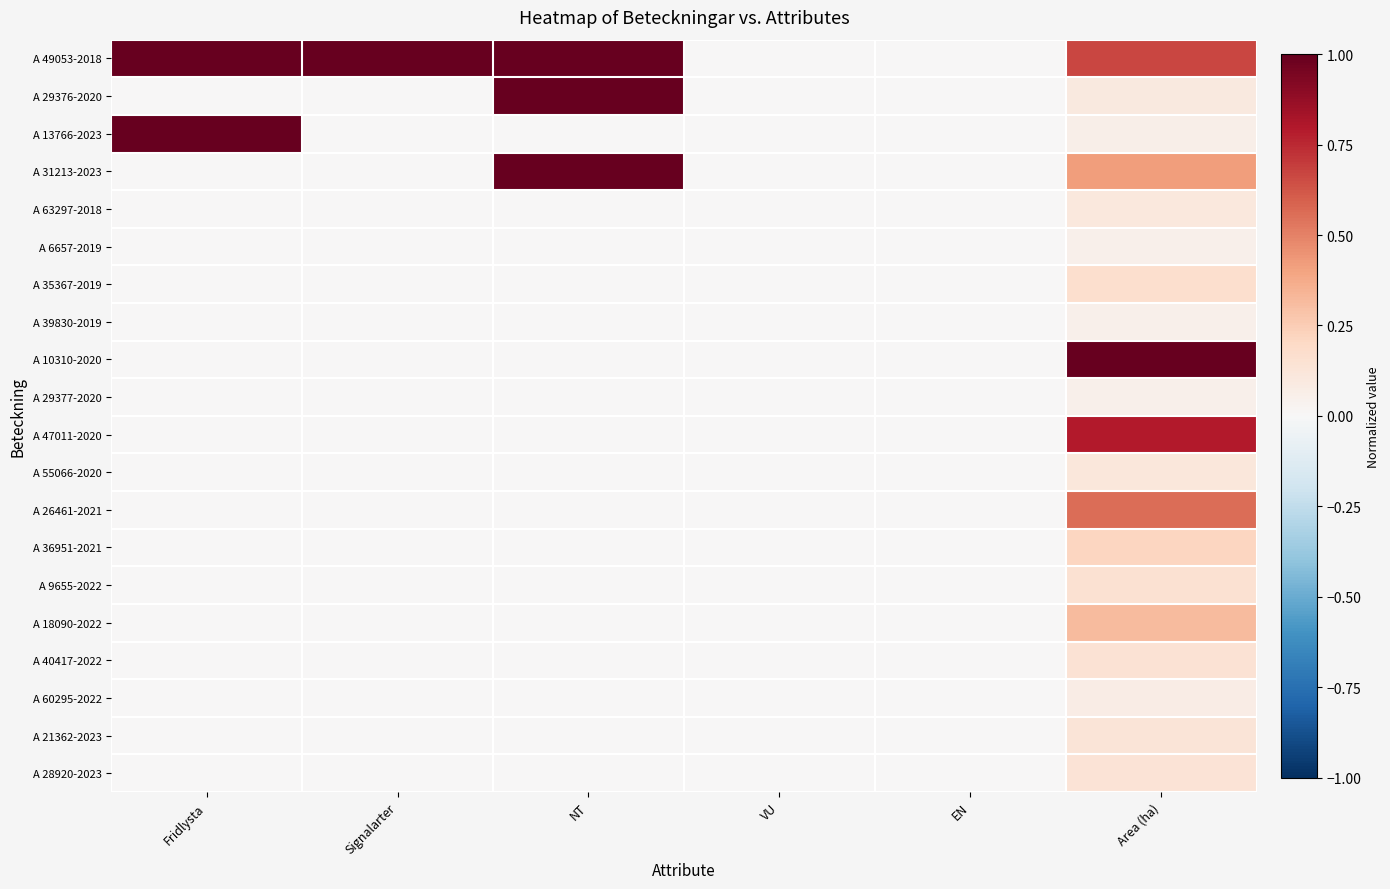

Reading right to left, transcribe all the data shown in this chart.

A 49053-2018: Area (ha)=0.7	EN=0.0	VU=0.0	NT=1.0	Signalarter=1.0	Fridlysta=1.0
A 29376-2020: Area (ha)=0.1	EN=0.0	VU=0.0	NT=1.0	Signalarter=0.0	Fridlysta=0.0
A 13766-2023: Area (ha)=0.1	EN=0.0	VU=0.0	NT=0.0	Signalarter=0.0	Fridlysta=1.0
A 31213-2023: Area (ha)=0.4	EN=0.0	VU=0.0	NT=1.0	Signalarter=0.0	Fridlysta=0.0
A 63297-2018: Area (ha)=0.1	EN=0.0	VU=0.0	NT=0.0	Signalarter=0.0	Fridlysta=0.0
A 6657-2019: Area (ha)=0.1	EN=0.0	VU=0.0	NT=0.0	Signalarter=0.0	Fridlysta=0.0
A 35367-2019: Area (ha)=0.2	EN=0.0	VU=0.0	NT=0.0	Signalarter=0.0	Fridlysta=0.0
A 39830-2019: Area (ha)=0.1	EN=0.0	VU=0.0	NT=0.0	Signalarter=0.0	Fridlysta=0.0
A 10310-2020: Area (ha)=1.0	EN=0.0	VU=0.0	NT=0.0	Signalarter=0.0	Fridlysta=0.0
A 29377-2020: Area (ha)=0.1	EN=0.0	VU=0.0	NT=0.0	Signalarter=0.0	Fridlysta=0.0
A 47011-2020: Area (ha)=0.8	EN=0.0	VU=0.0	NT=0.0	Signalarter=0.0	Fridlysta=0.0
A 55066-2020: Area (ha)=0.1	EN=0.0	VU=0.0	NT=0.0	Signalarter=0.0	Fridlysta=0.0
A 26461-2021: Area (ha)=0.6	EN=0.0	VU=0.0	NT=0.0	Signalarter=0.0	Fridlysta=0.0
A 36951-2021: Area (ha)=0.2	EN=0.0	VU=0.0	NT=0.0	Signalarter=0.0	Fridlysta=0.0
A 9655-2022: Area (ha)=0.2	EN=0.0	VU=0.0	NT=0.0	Signalarter=0.0	Fridlysta=0.0
A 18090-2022: Area (ha)=0.3	EN=0.0	VU=0.0	NT=0.0	Signalarter=0.0	Fridlysta=0.0
A 40417-2022: Area (ha)=0.1	EN=0.0	VU=0.0	NT=0.0	Signalarter=0.0	Fridlysta=0.0
A 60295-2022: Area (ha)=0.1	EN=0.0	VU=0.0	NT=0.0	Signalarter=0.0	Fridlysta=0.0
A 21362-2023: Area (ha)=0.1	EN=0.0	VU=0.0	NT=0.0	Signalarter=0.0	Fridlysta=0.0
A 28920-2023: Area (ha)=0.1	EN=0.0	VU=0.0	NT=0.0	Signalarter=0.0	Fridlysta=0.0